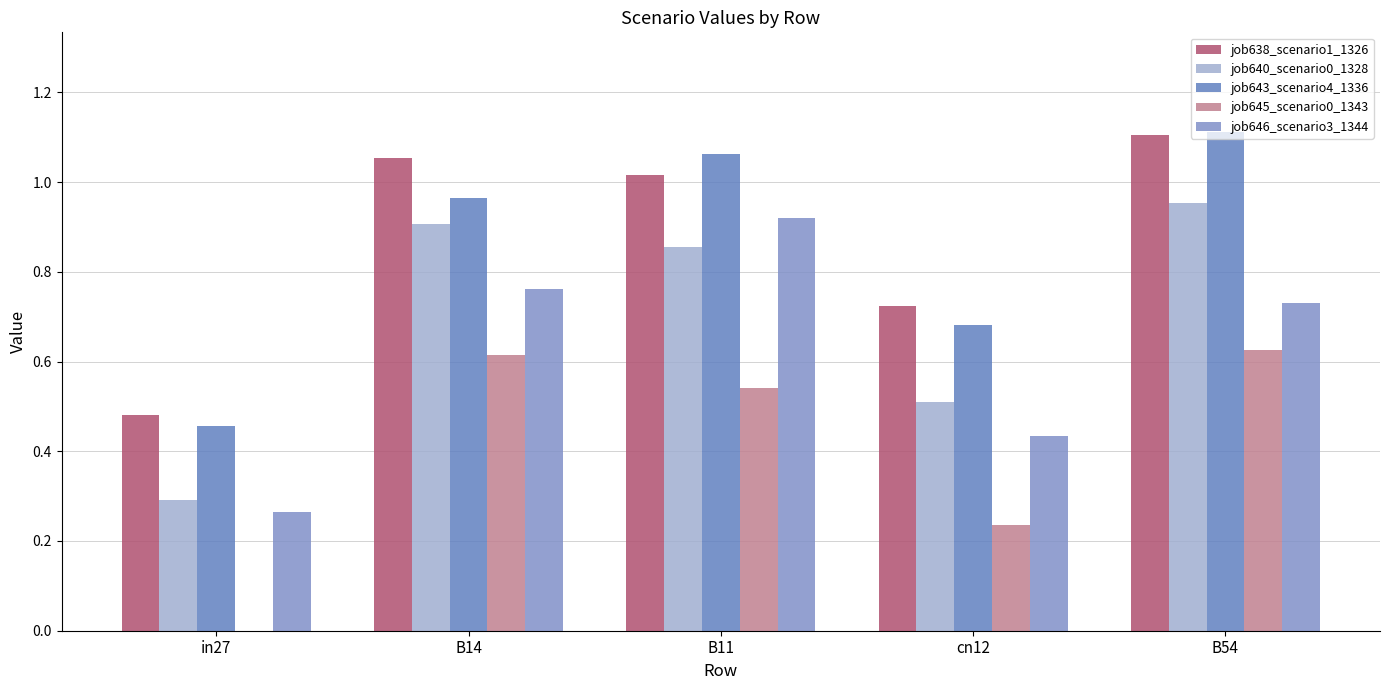

Does the chart contain stacked bars?

No